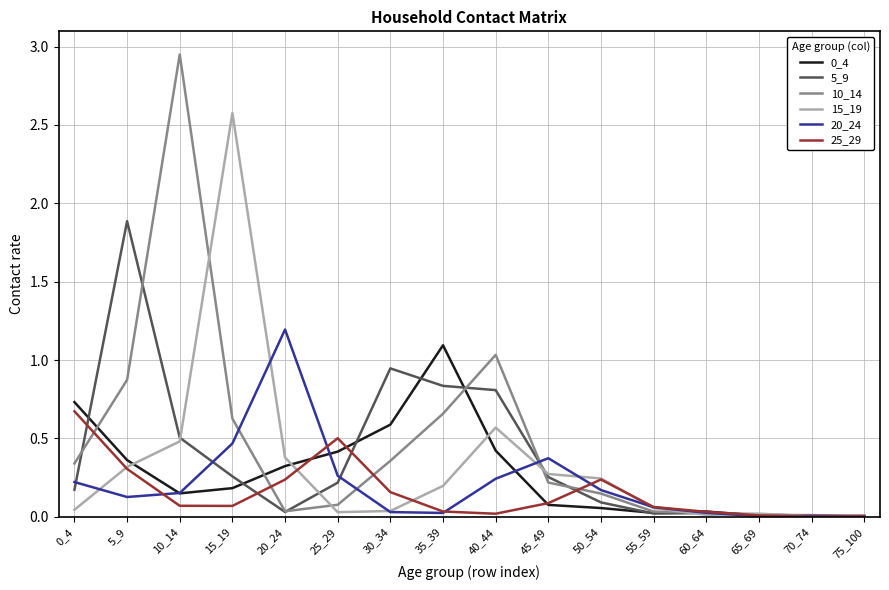

The 5_9 series shows 0.0 at 0_4. True or false?

False